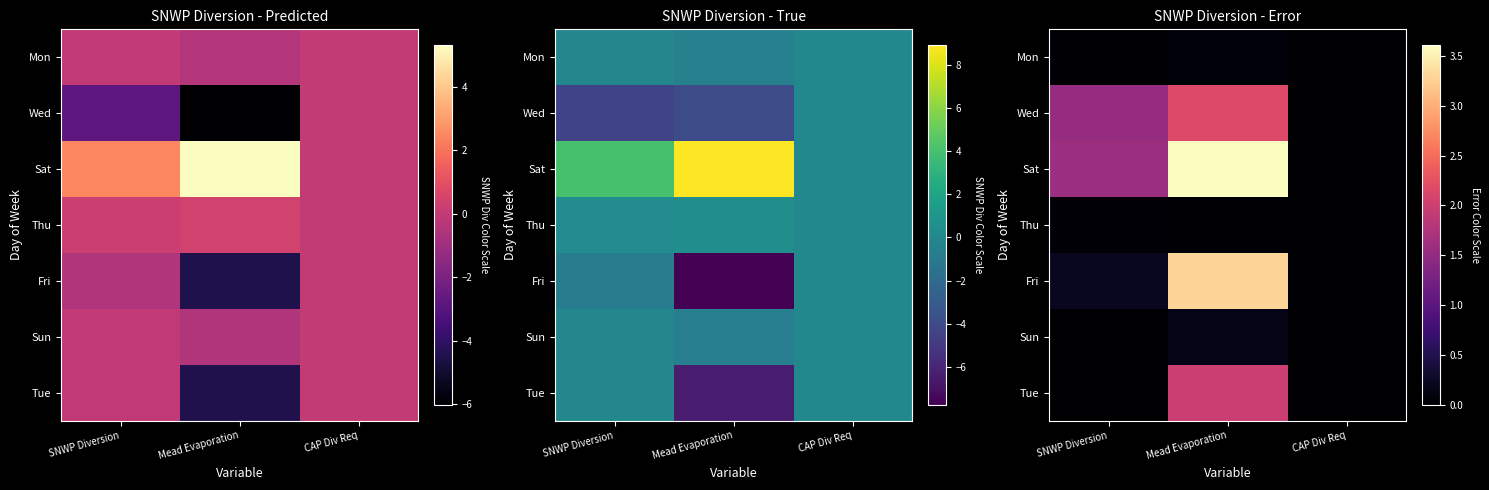

Rank the series by their maximum value, from lowest to highest.

Thu, Mon, Sun, Tue, Wed, Fri, Sat